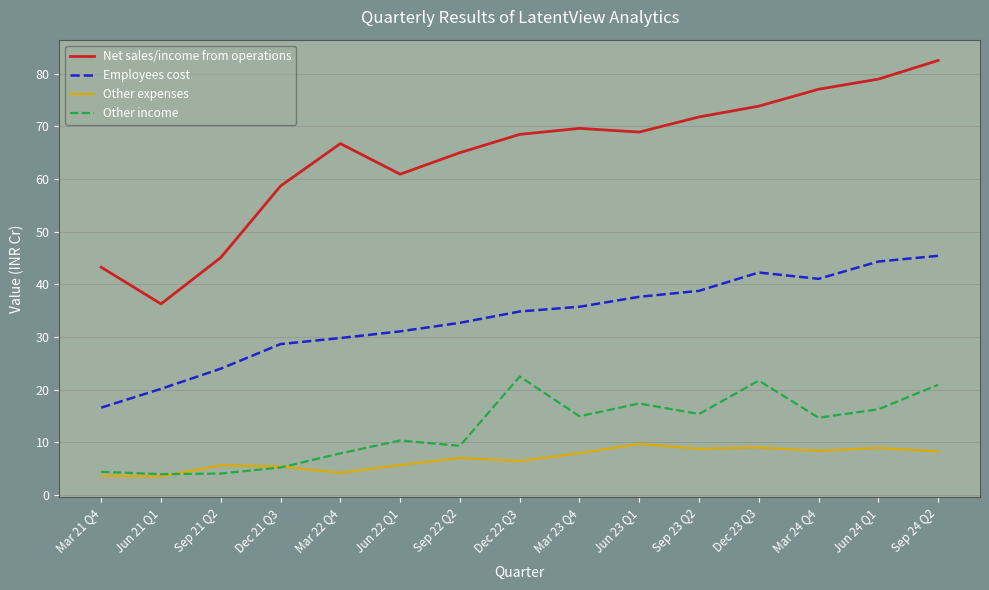

Between Mar 21 Q4 and Mar 24 Q4, which series saw the biggest shift?

Net sales/income from operations